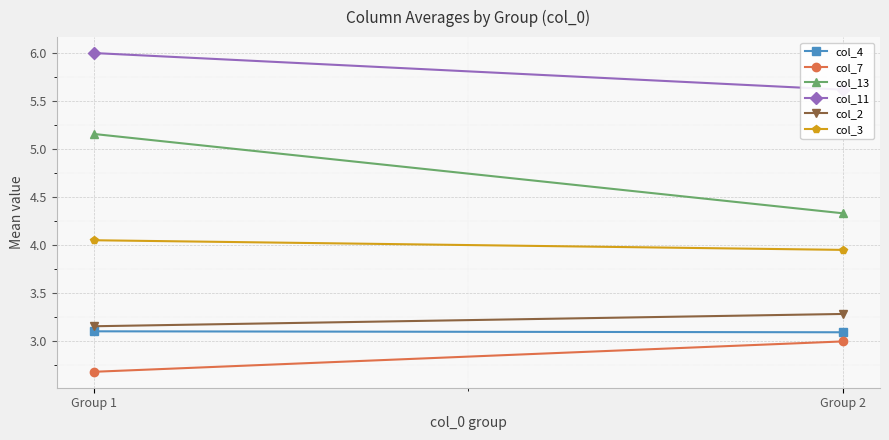

What is the total value across all series at Group 2?

23.3